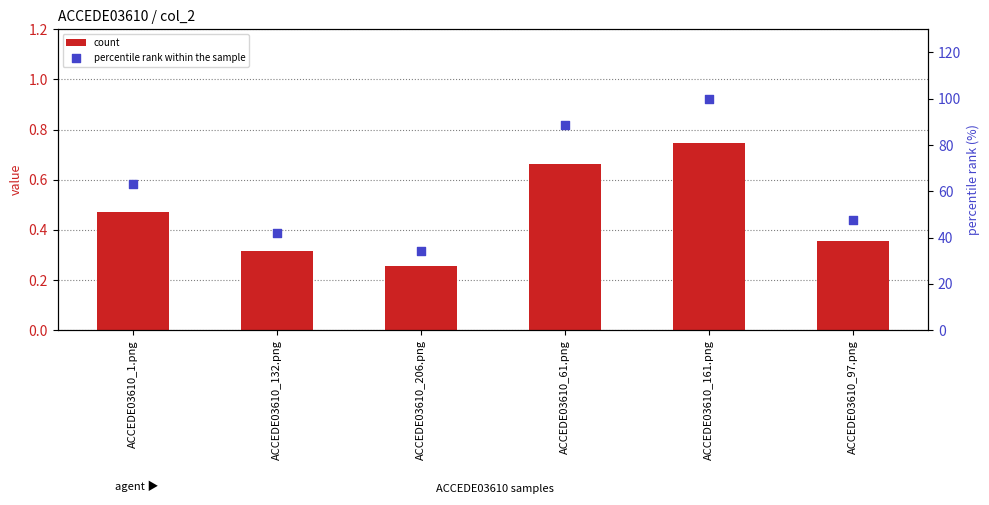

What are all the series names shown in the legend?

count, percentile rank within the sample